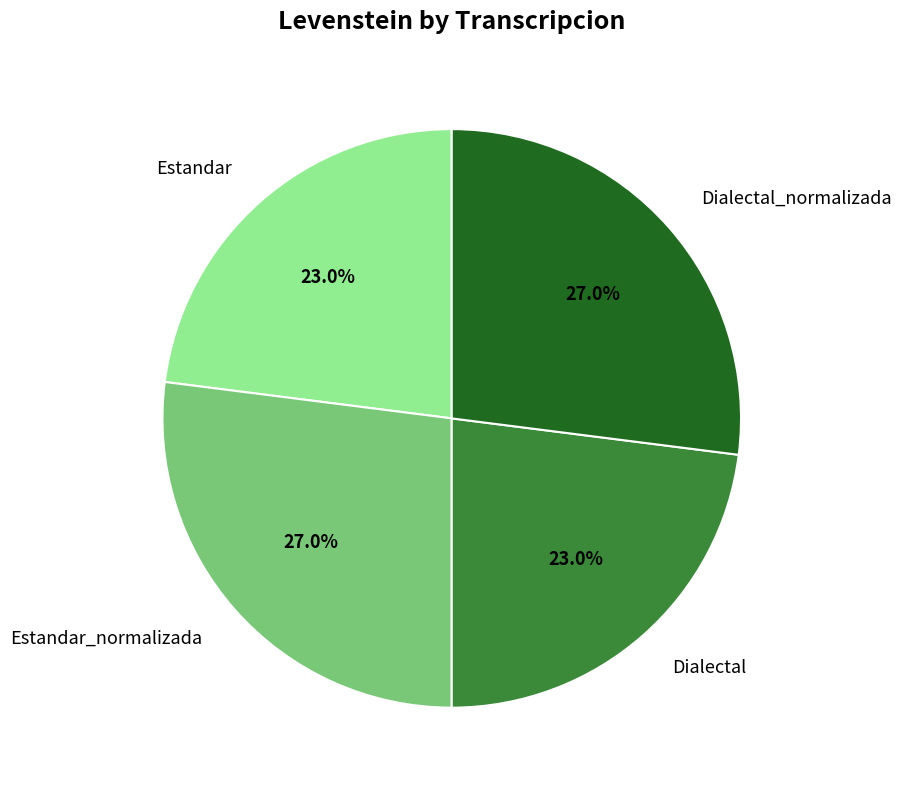

Does Dialectal account for over 50% of the chart?

No